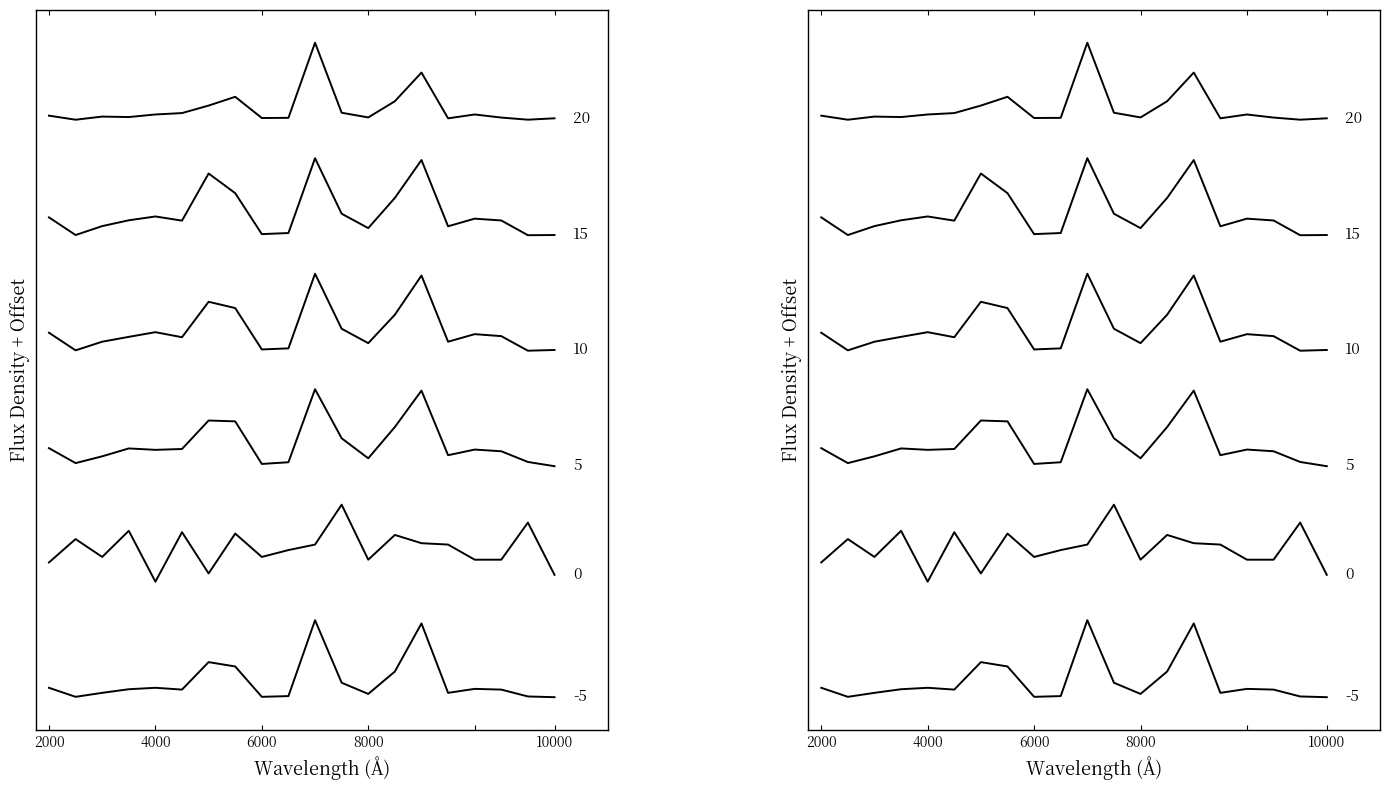

At how many categories does at least one series exceed 5?

20